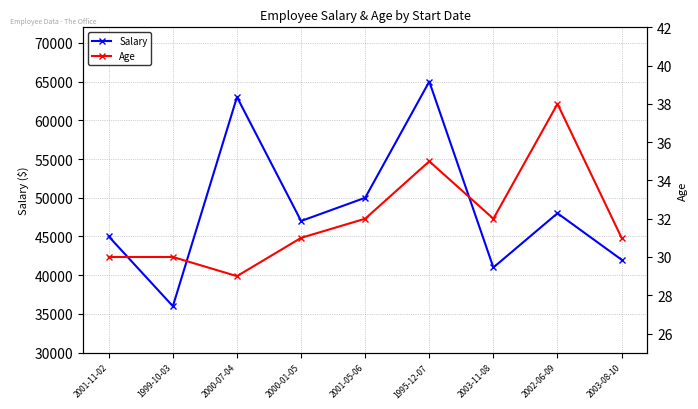

What position from the left is 2003-11-08?

7